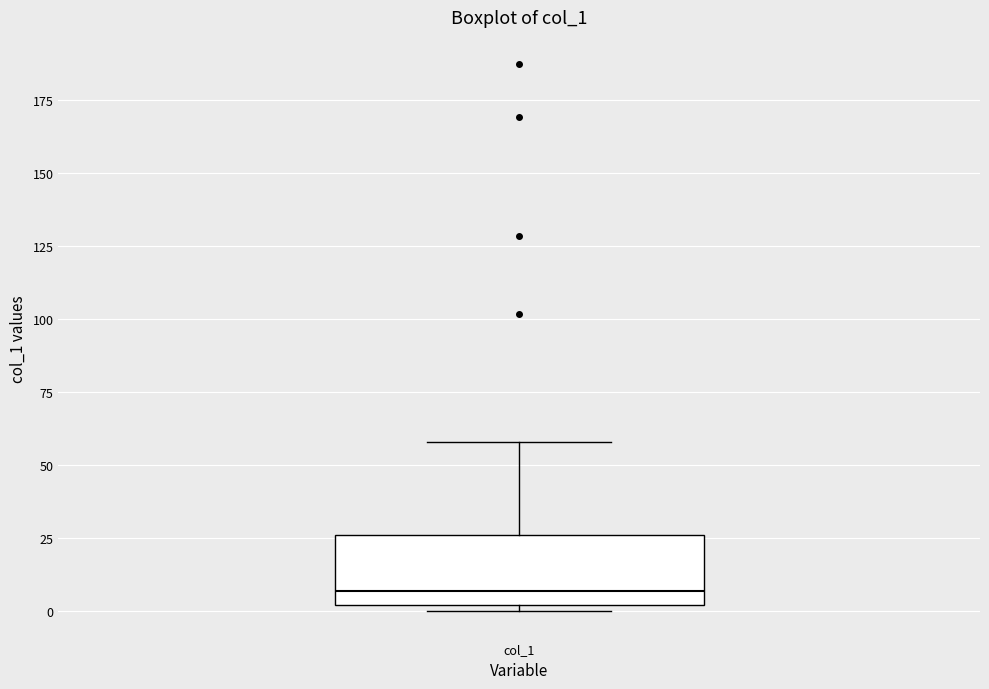

Transcribe this box plot: give where the median line is, the range the box spans, and where the two whiskers end, as read against the y-axis. The values are not printed on the chart, so give them approximately, as read against the axis.

median 5, box 0 to 25, whiskers 0 (just below the box's lower edge) to 60